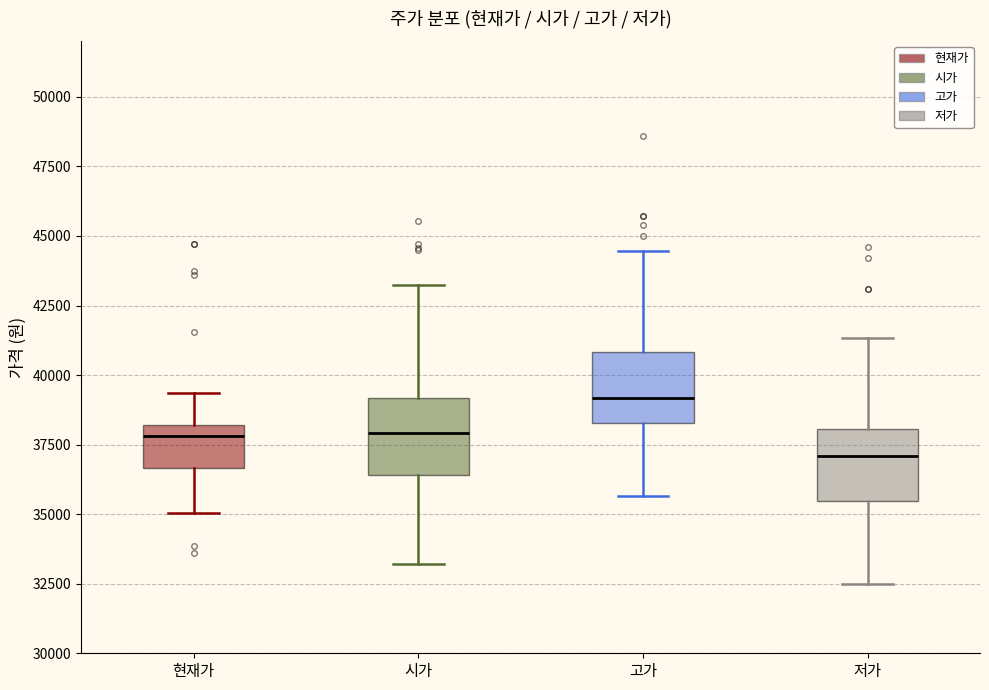

Reading left to right, read every box against the y-axis: the position of its median line, the range the box covers, and the ends of its whiskers. The values are not printed on the chart, so give them approximately, as read against the axis.

현재가: median 38000 (just below the box's upper edge), box 36500 to 38000, whiskers 35000 to 39500
시가: median 38000, box 36500 to 39000, whiskers 33000 to 43500
고가: median 39000, box 38500 to 41000, whiskers 35500 to 44500
저가: median 37000, box 35500 to 38000, whiskers 32500 to 41500